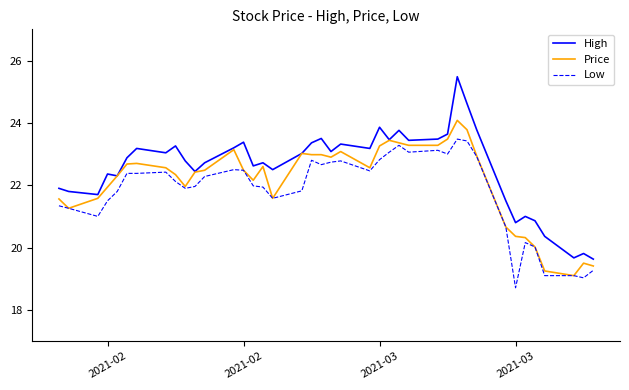

What is the smallest value displayed?

18.7